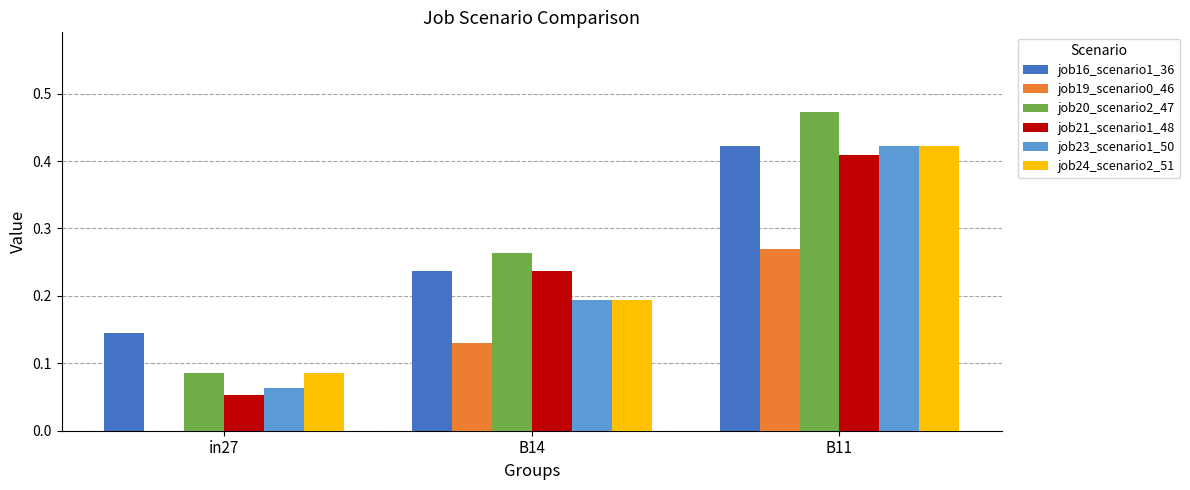

Which series has the largest range (max minus min)?

job20_scenario2_47